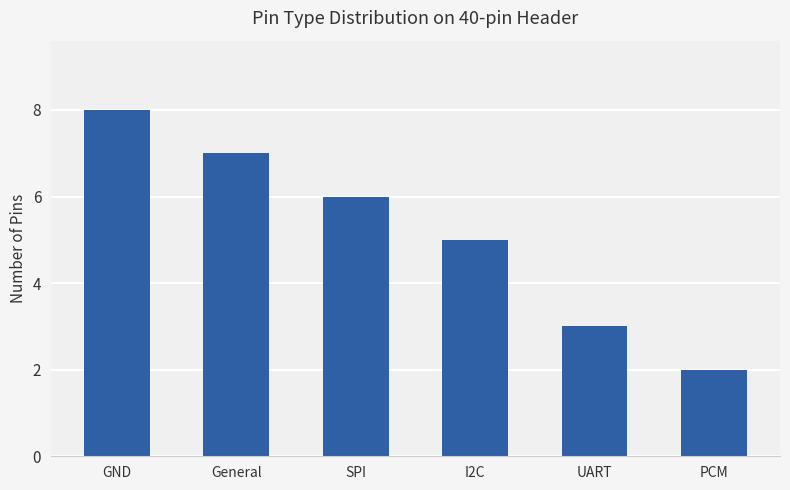

Approximately how many times larger is the value at General compared to PCM?

3.5